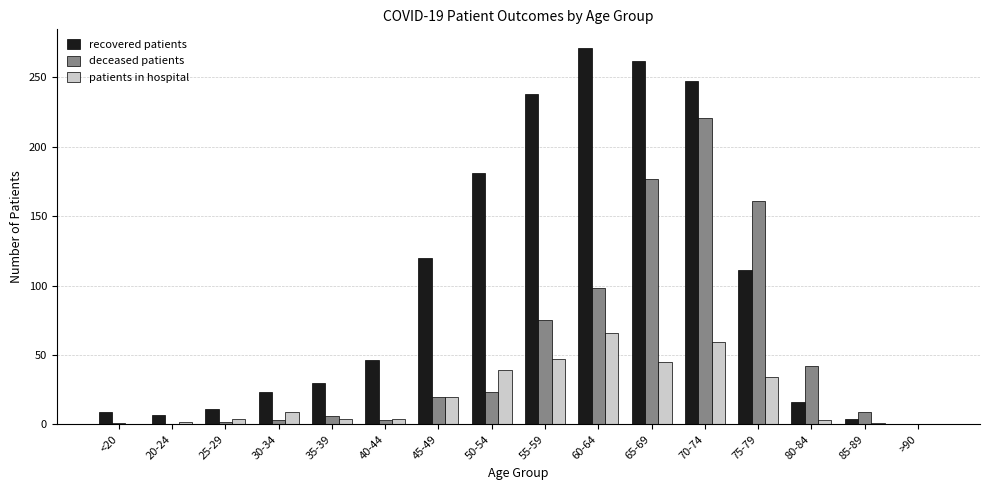

Which series has the largest total across all categories?

recovered patients